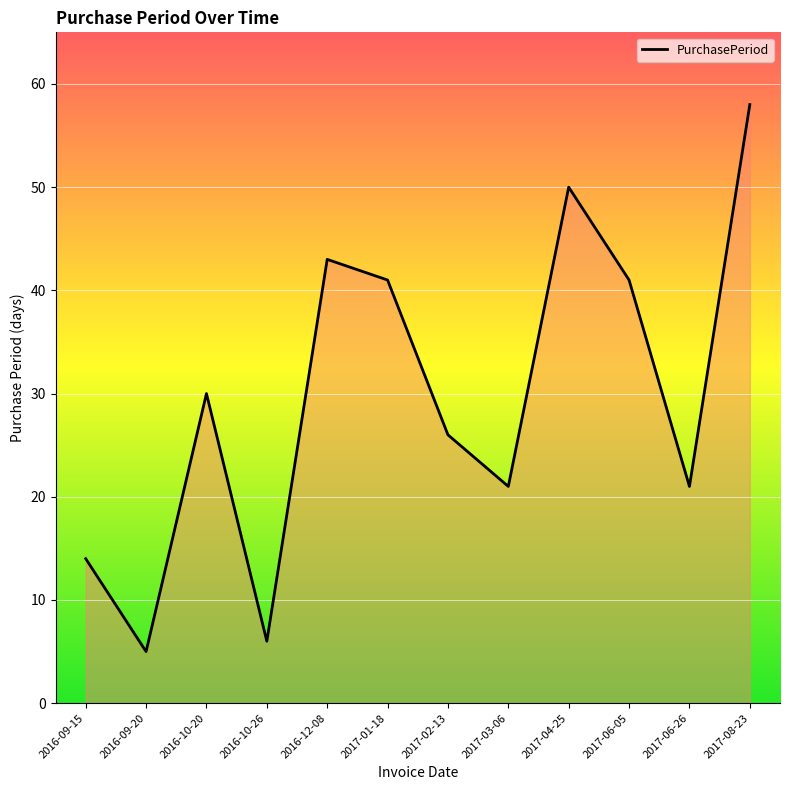

True or false: the data has more than 1 interior local peaks.

True